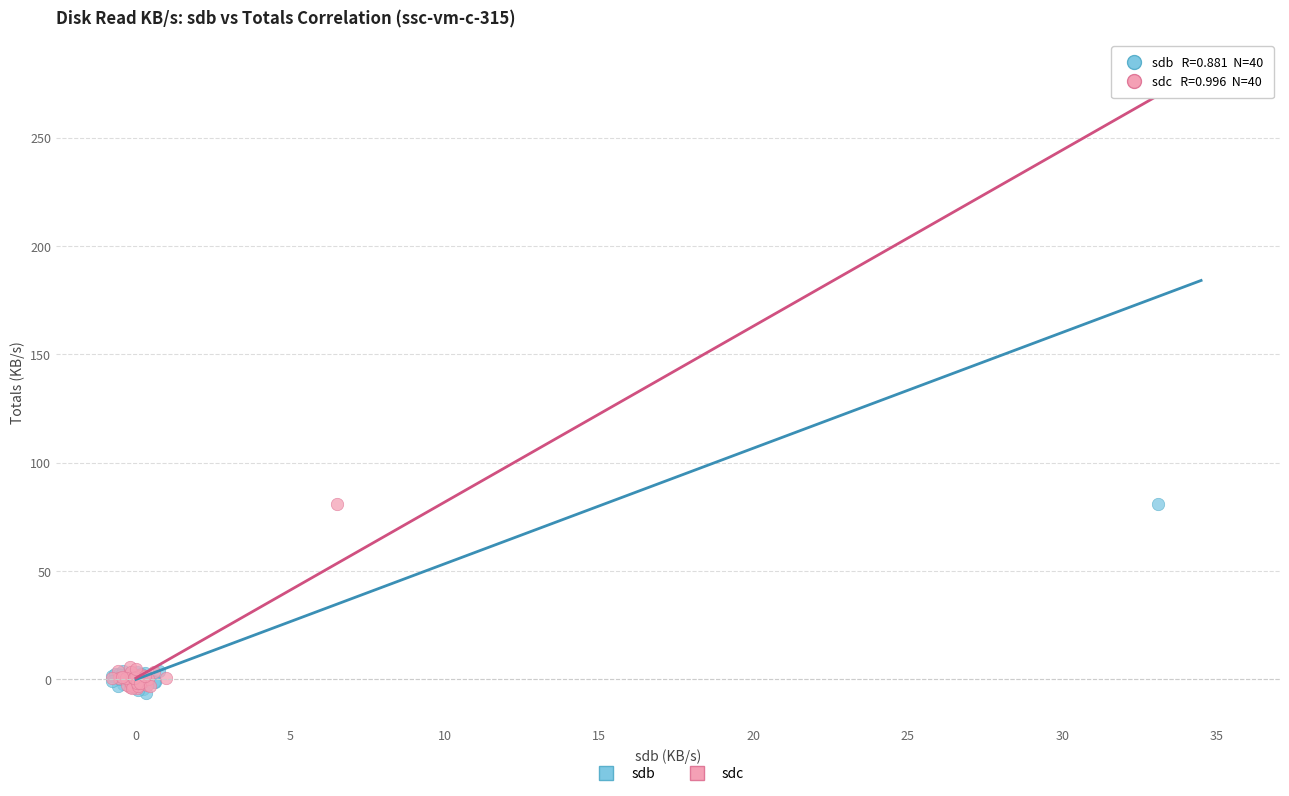

Which series has the widest spread of Y values?

sdb